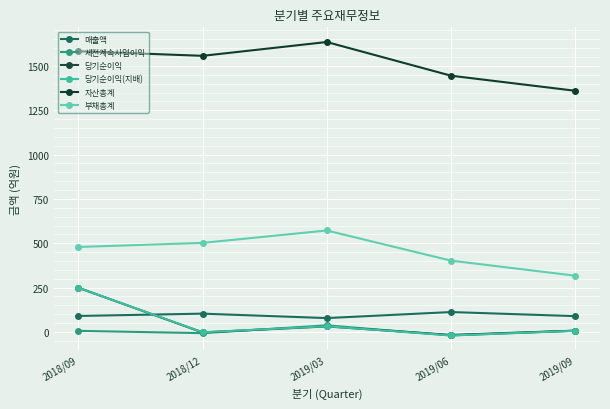

True or false: 당기순이익(지배) has a value of 32 at 2019/03.

True